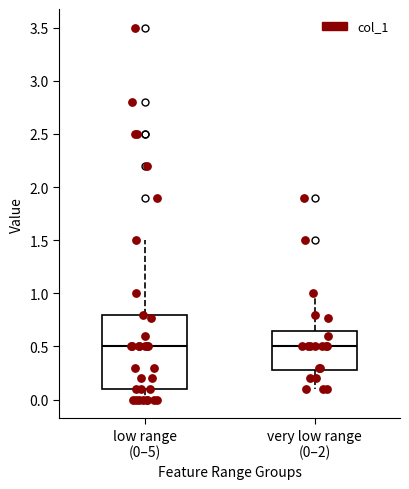

Reading left to right, transcribe this box plot: for each box, give where its median line is, the range the box spans, and where its two whiskers end, as read against the y-axis. The values are not printed on the chart, so give them approximately, as read against the axis.

low range (0–5): median 0.50, box 0.10 to 0.80, whiskers 0.00 to 1.50
very low range (0–2): median 0.50, box 0.30 to 0.65, whiskers 0.10 to 1.00